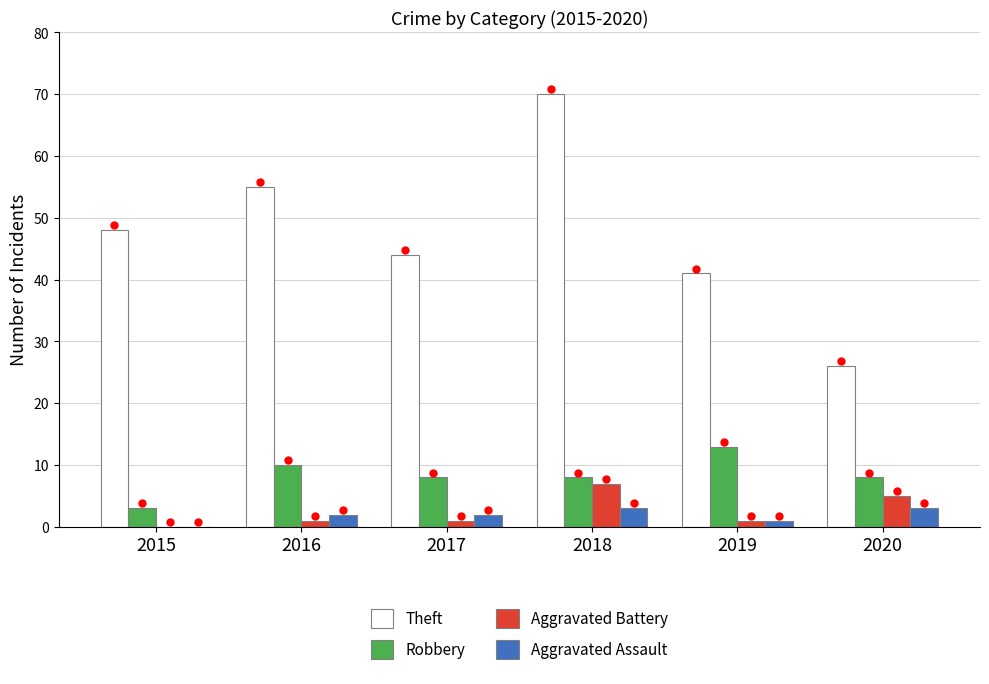

How many series are shown in this chart?

4